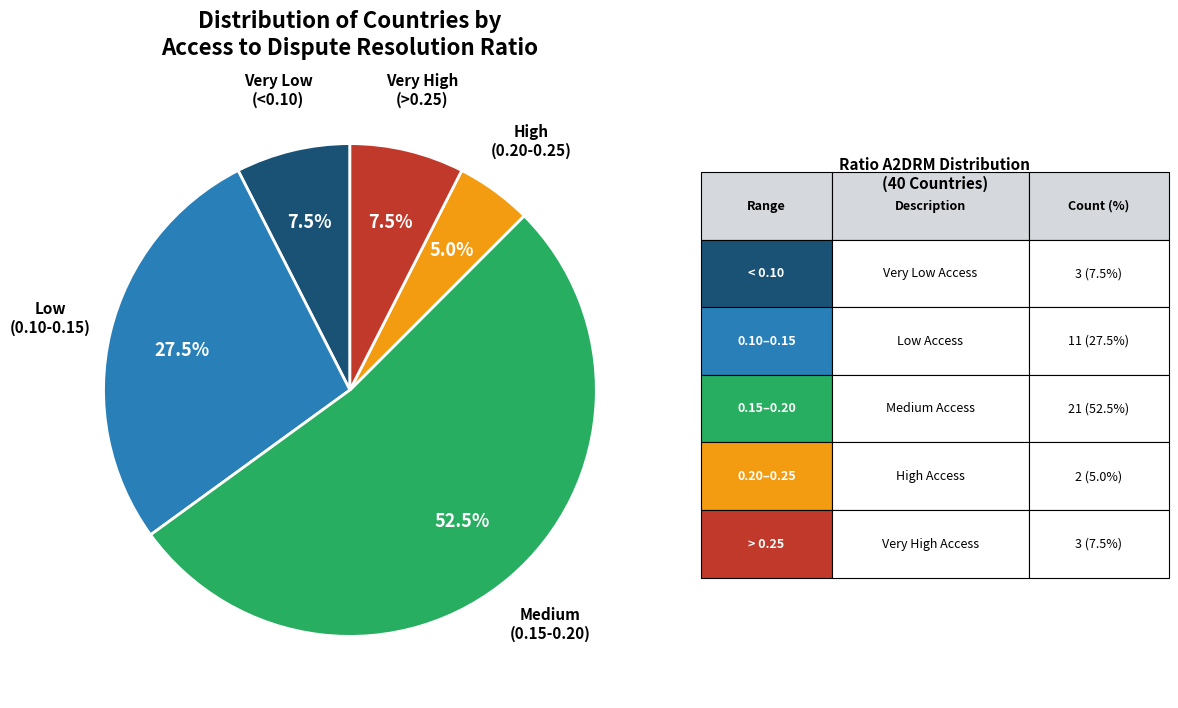

How many slices are in this pie chart?

5